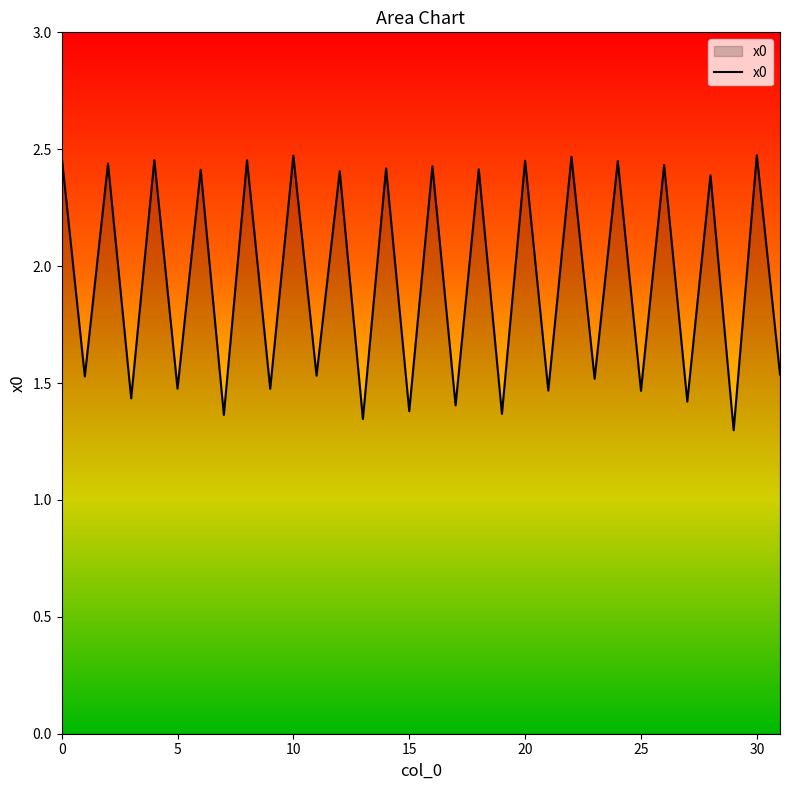

Rank the categories by value from lowest to highest.

29, 13, 7, 19, 15, 17, 27, 3, 25, 21, 9, 5, 23, 1, 11, 31, 28, 12, 6, 18, 14, 16, 26, 2, 24, 20, 8, 4, 22, 0, 10, 30